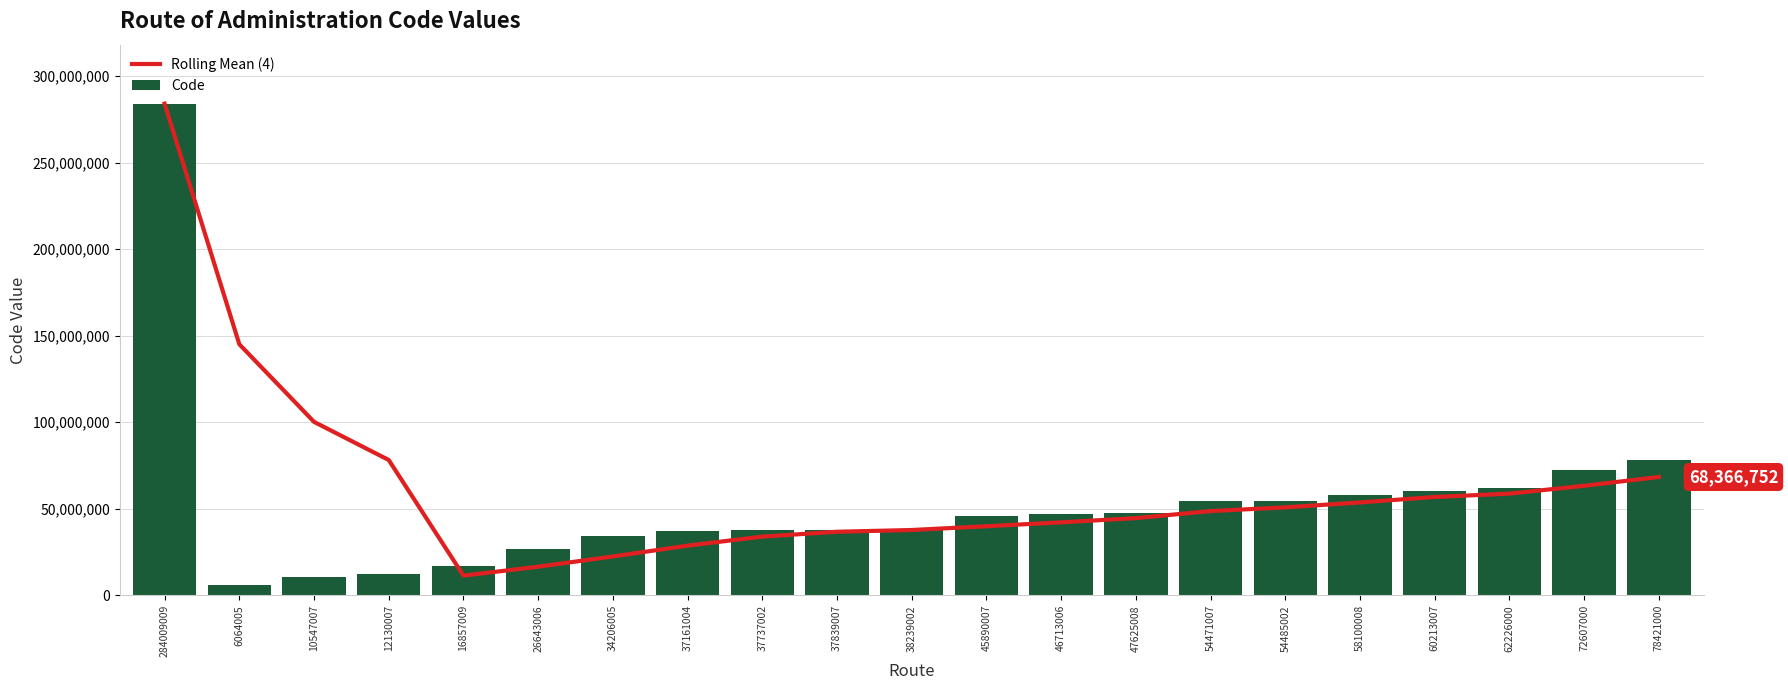

Reading right to left, list all the values displayed in this chart.

Rolling Mean (4): 68366751.8	63286503.8	58756004.2	56817256.0	53670256.2	50823505.8	48674757.0	44616755.8	42170255.5	39926254.5	37744003.8	36735754.5	33936754.2	28716756.0	22459006.8	16544257.2	11399507.0	78187507.0	100206673.7	145036507.0	284009009.0
Code: 78421000.0	72607000.0	62226000.0	60213007.0	58100008.0	54485002.0	54471007.0	47625008.0	46713006.0	45890007.0	38239002.0	37839007.0	37737002.0	37161004.0	34206005.0	26643006.0	16857009.0	12130007.0	10547007.0	6064005.0	284009009.0